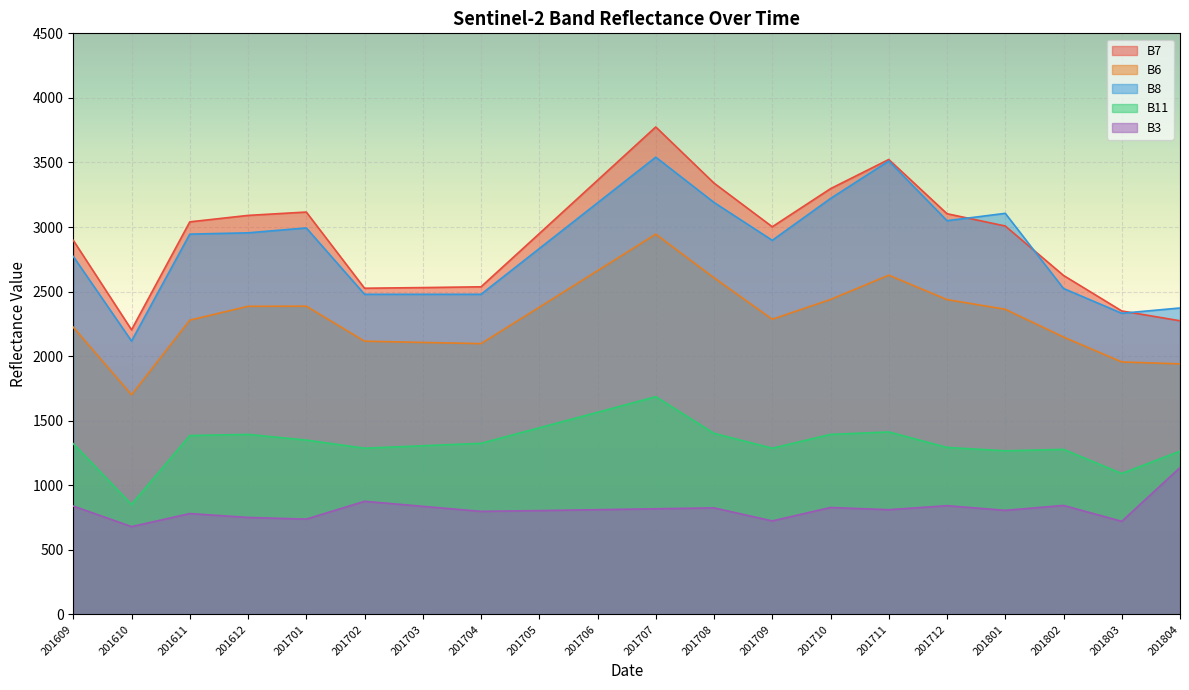

Reading left to right, extract all data points from this chart.

B7: 201609=2897	201610=2204	201611=3040	201612=3090	201701=3116	201702=2526	201703=2531	201704=2537	201705=2949	201706=3362	201707=3775	201708=3340	201709=3002	201710=3297	201711=3523	201712=3103	201801=3008	201802=2625	201803=2350	201804=2274
B6: 201609=2224	201610=1701	201611=2279	201612=2386	201701=2387	201702=2116	201703=2106	201704=2097	201705=2379	201706=2662	201707=2945	201708=2607	201709=2286	201710=2439	201711=2627	201712=2438	201801=2363	201802=2148	201803=1955	201804=1940
B8: 201609=2772	201610=2117	201611=2945	201612=2955	201701=2993	201702=2479	201703=2479	201704=2479	201705=2833	201706=3187	201707=3541	201708=3190	201709=2897	201710=3221	201711=3511	201712=3049	201801=3106	201802=2524	201803=2332	201804=2373
B11: 201609=1322	201610=852	201611=1385	201612=1394	201701=1350	201702=1287	201703=1306	201704=1325	201705=1445	201706=1565	201707=1686	201708=1402	201709=1287	201710=1394	201711=1413	201712=1293	201801=1267	201802=1278	201803=1091	201804=1264
B3: 201609=839	201610=680	201611=781	201612=751	201701=738	201702=876	201703=837	201704=798	201705=804	201706=811	201707=818	201708=825	201709=724	201710=828	201711=811	201712=842	201801=806	201802=844	201803=721	201804=1137